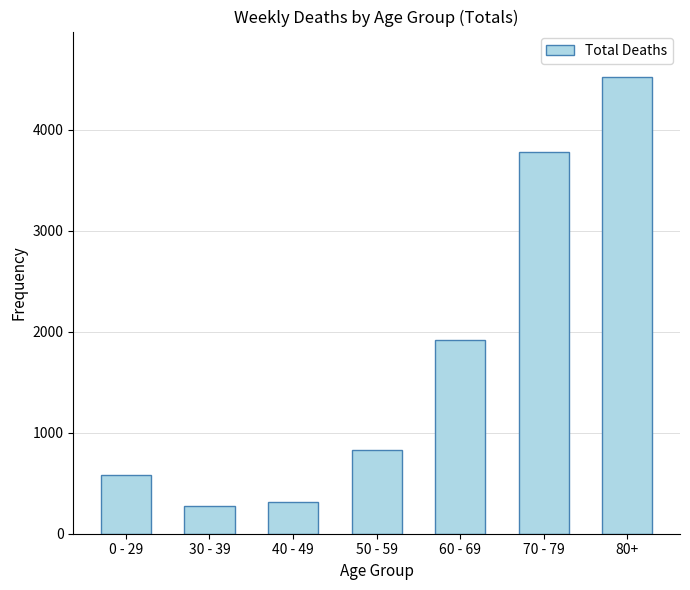

What is the ratio of the value at 50 - 59 to the value at 60 - 69?

0.4